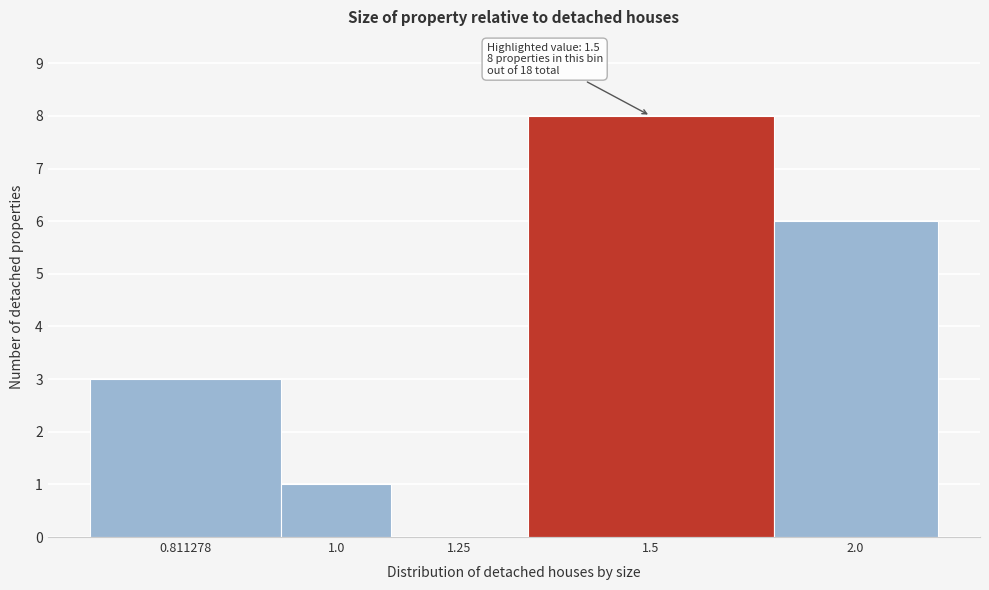

Reading left to right, list all the values displayed in this chart.

0.811278=3	1.0=1	1.25=0	1.5=8	2.0=6